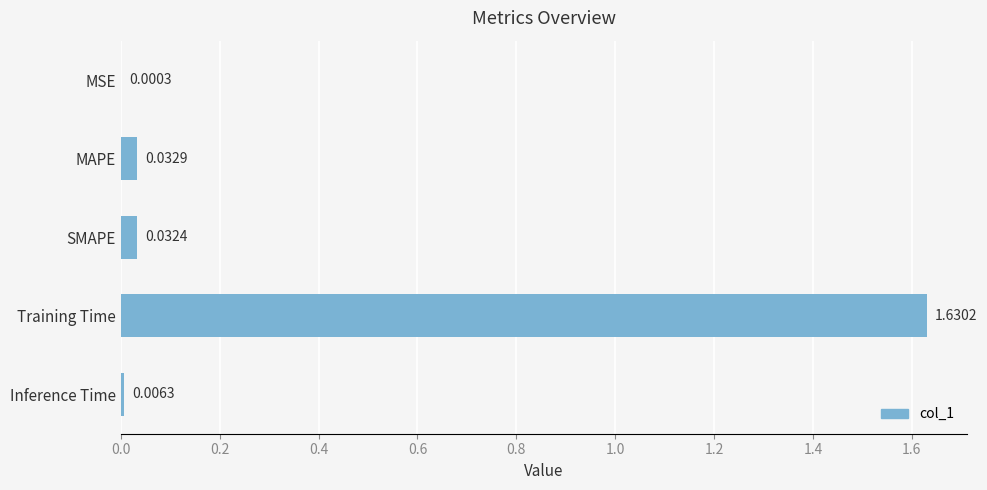

Are the bars horizontal?

Yes